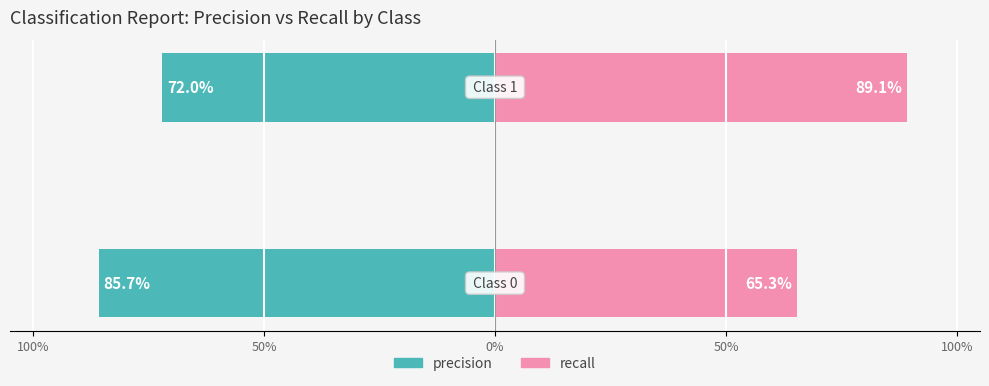

The recall series shows 0.7 at 100%. True or false?

True